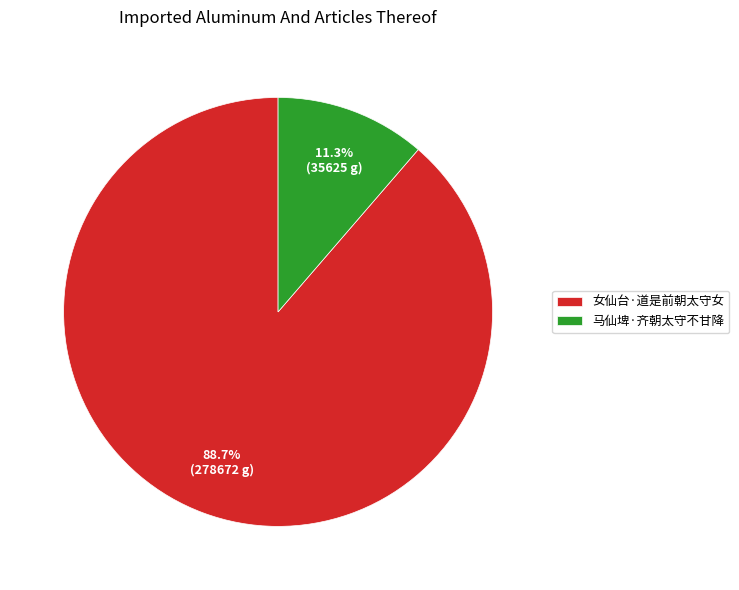

Which has a higher value, 女仙台·道是前朝太守女 or 马仙埤·齐朝太守不甘降?

女仙台·道是前朝太守女